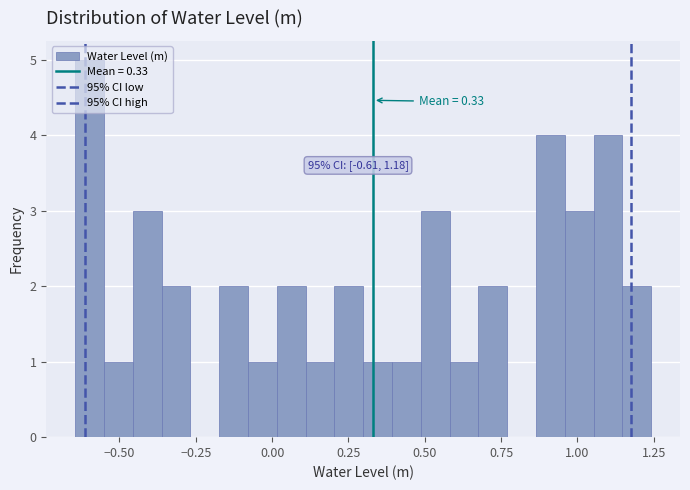

Around what value on the x-axis is the tallest bar? Give the approximate position of its centre, as read against the axis.

-0.60